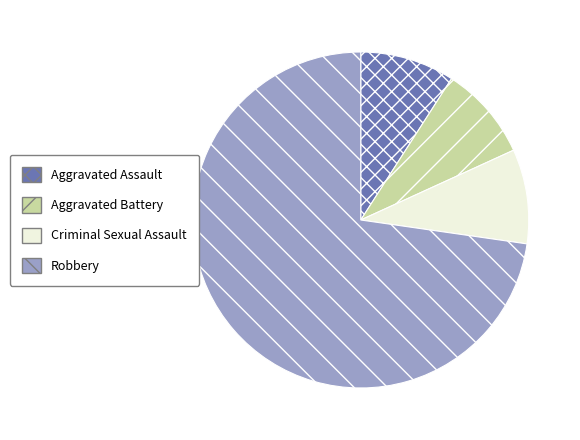

Which category accounts for the majority?

Robbery